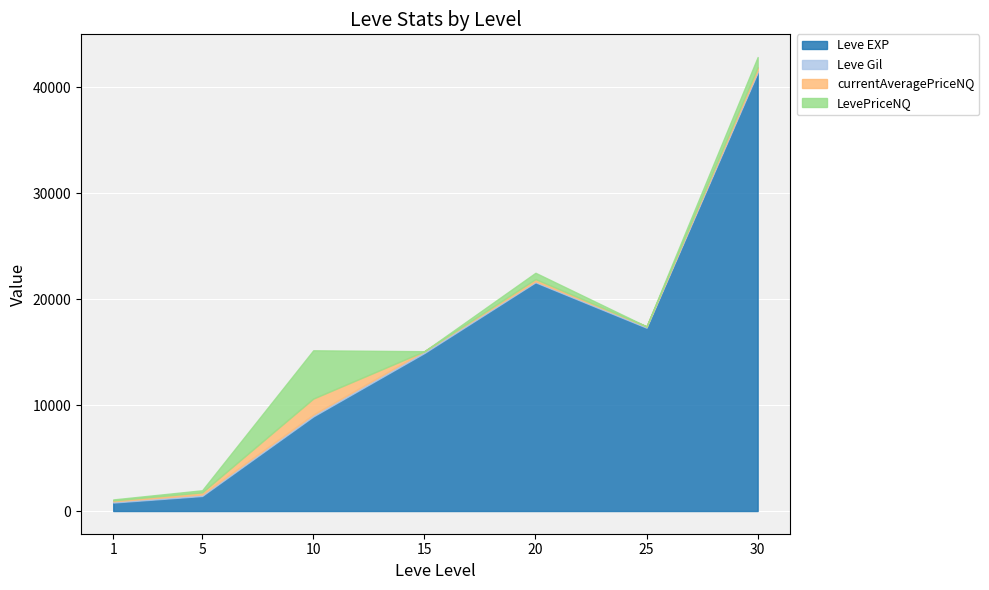

What is the average value of the currentAveragePriceNQ series?

333.3